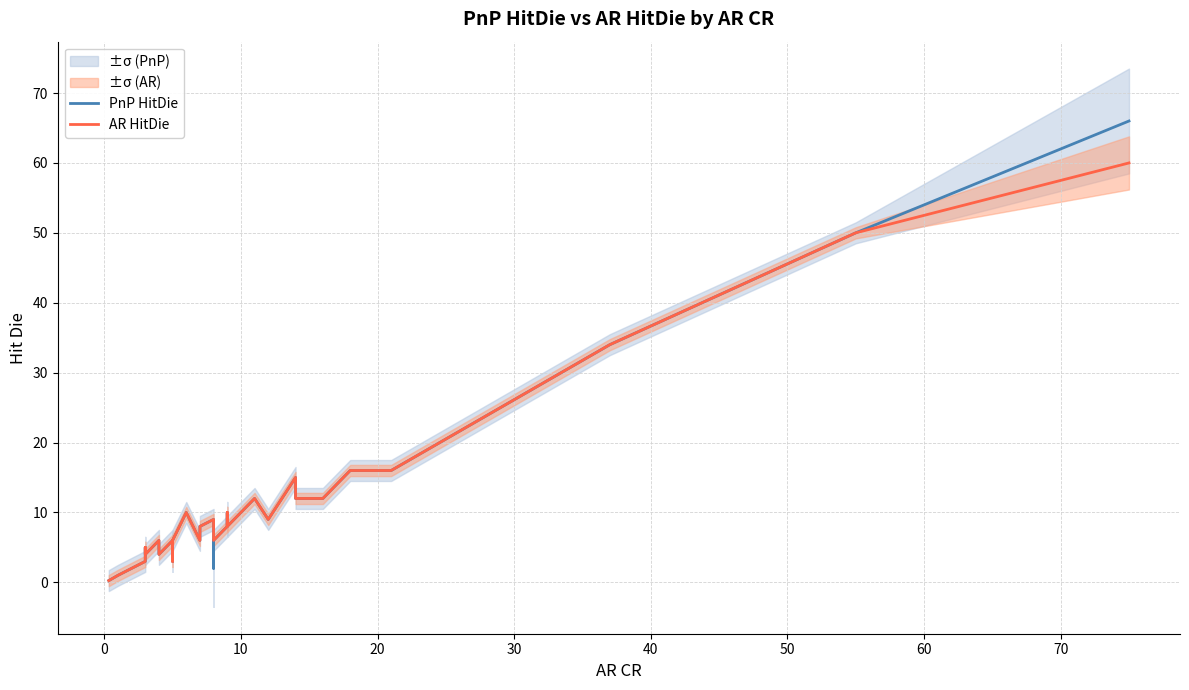

Rank the series by their average value, from lowest to highest.

AR HitDie, PnP HitDie